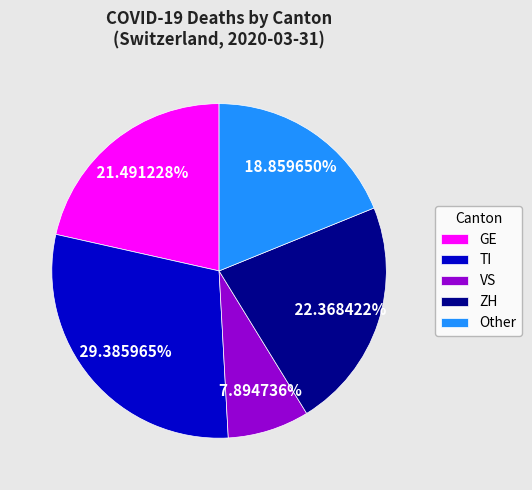

What is the largest slice in the pie chart?

TI